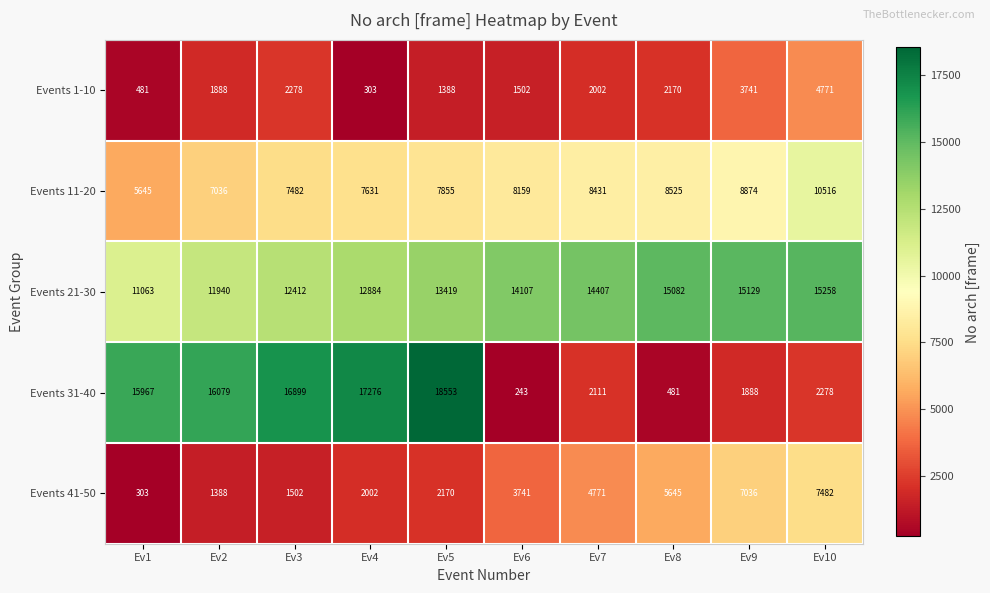

Read the Events 1-10 value at Ev8, to the nearest 50.

2150